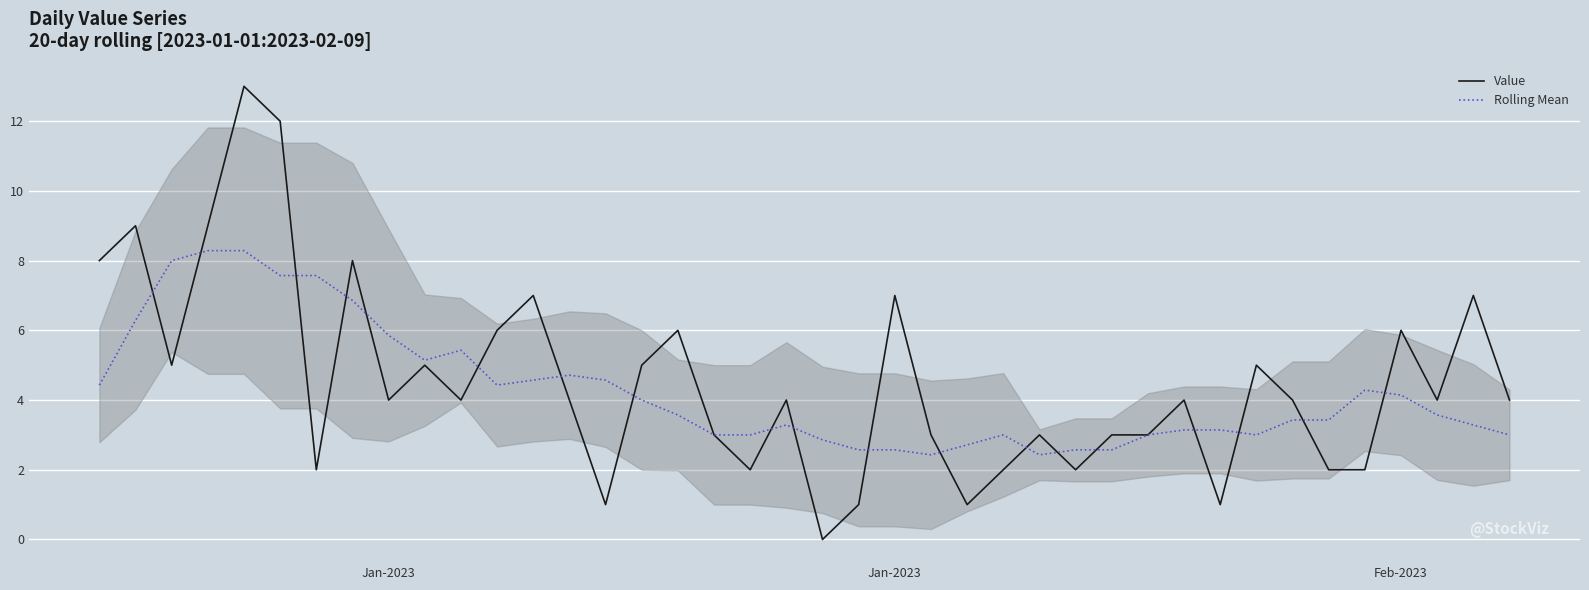

After their last crossing, which series has the higher values: Rolling Mean or Value?

Value